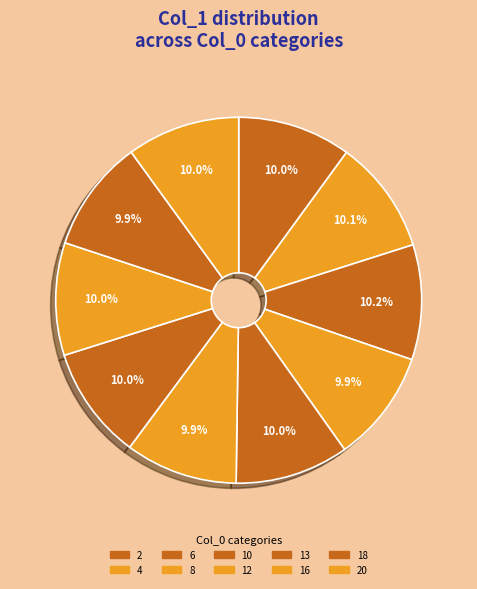

Count the number of slices in the pie.

10